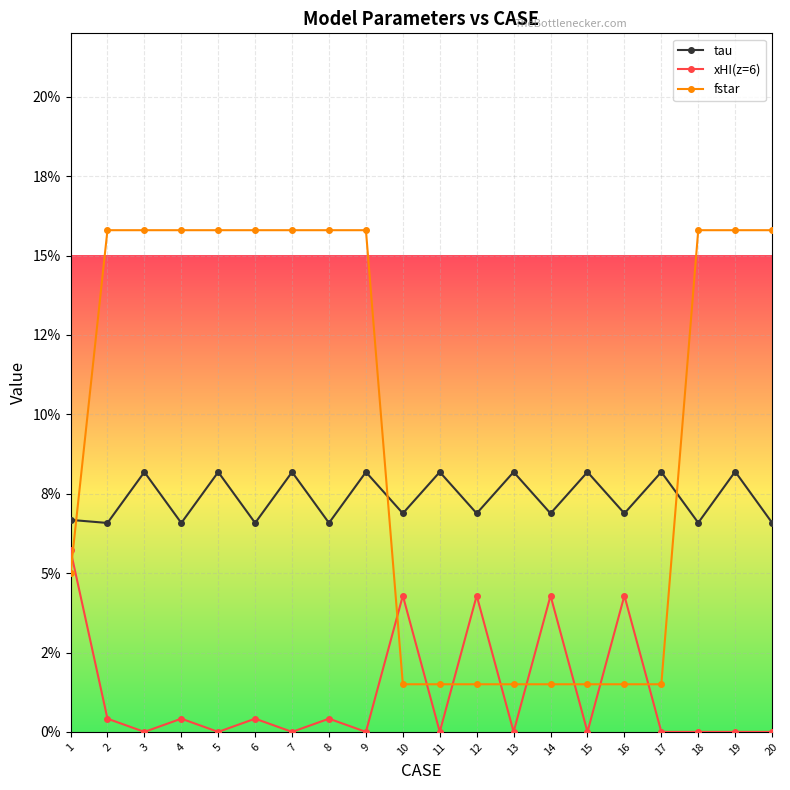

What are all the series names shown in the legend?

tau, xHI(z=6), fstar